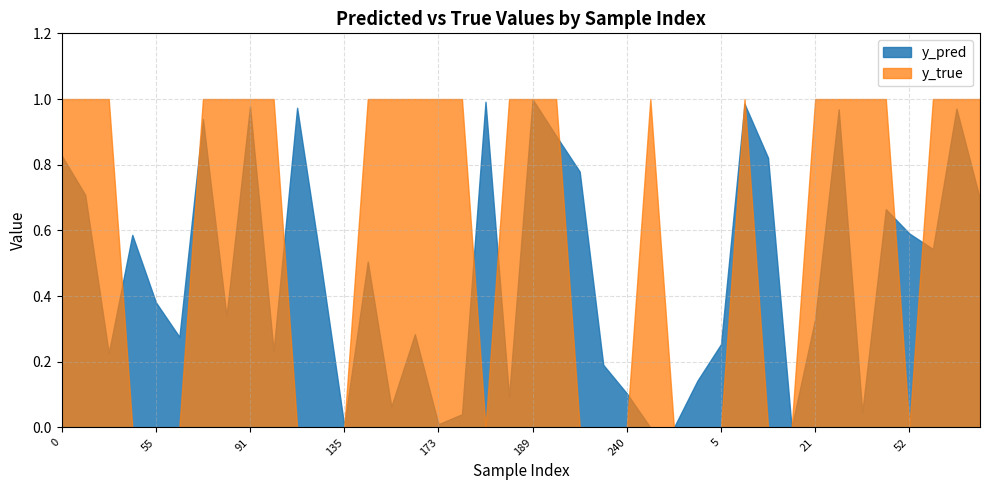

What is the label of the 3rd point from the right?

59